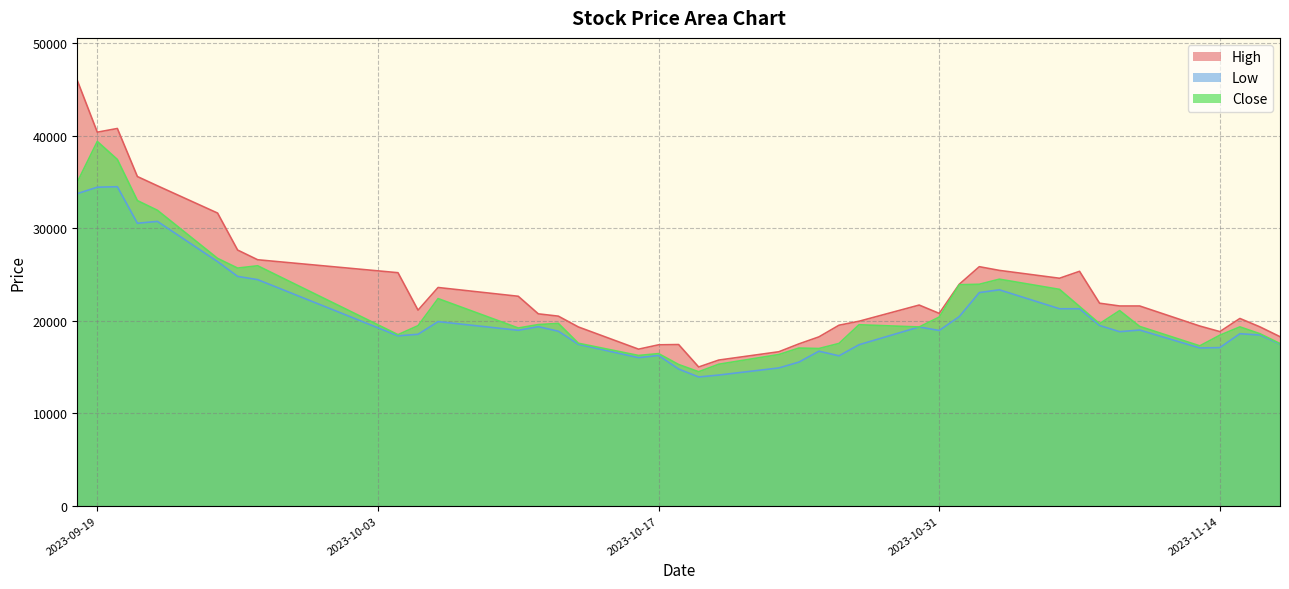

True or false: Low and Close cross at least once.

False